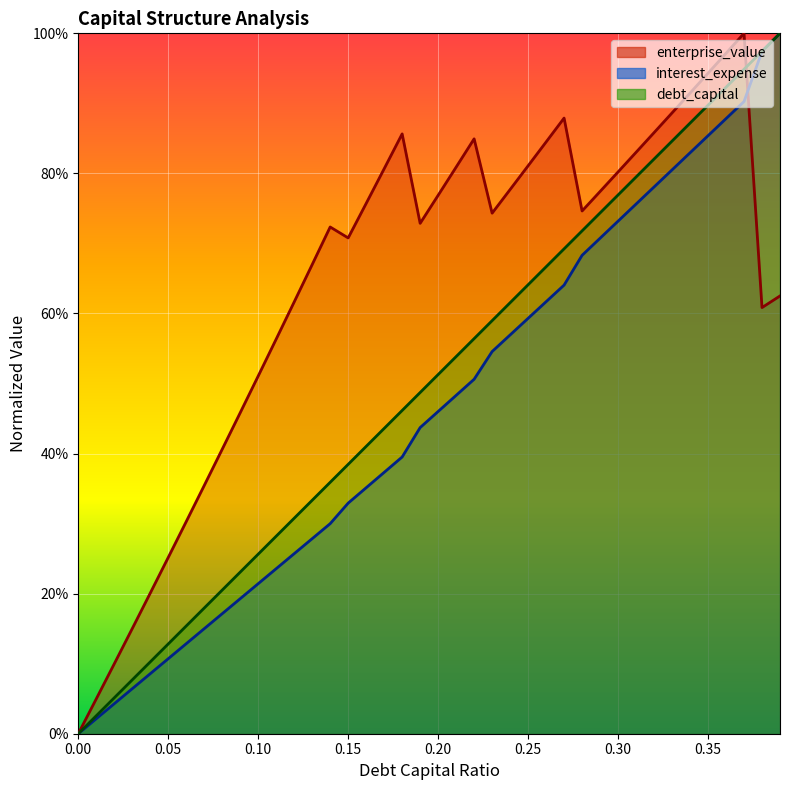

The debt_capital series shows 0.3 at 0.13. True or false?

True